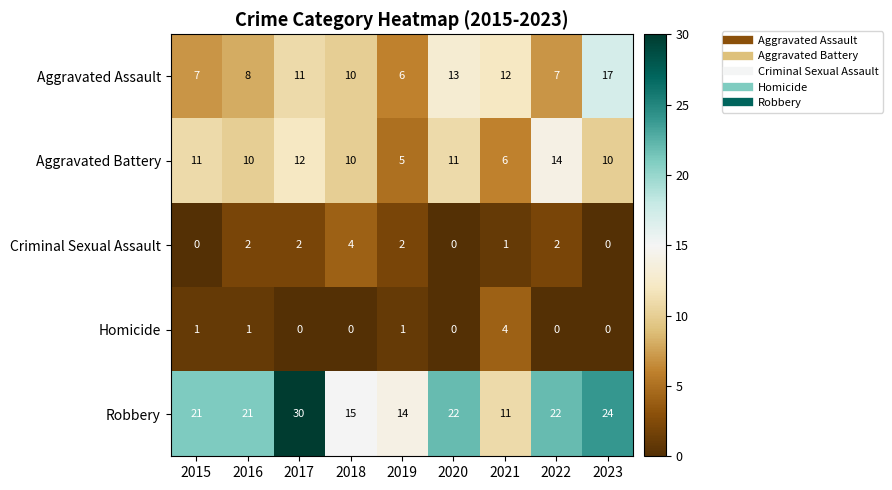

Count the number of data series in this chart.

5